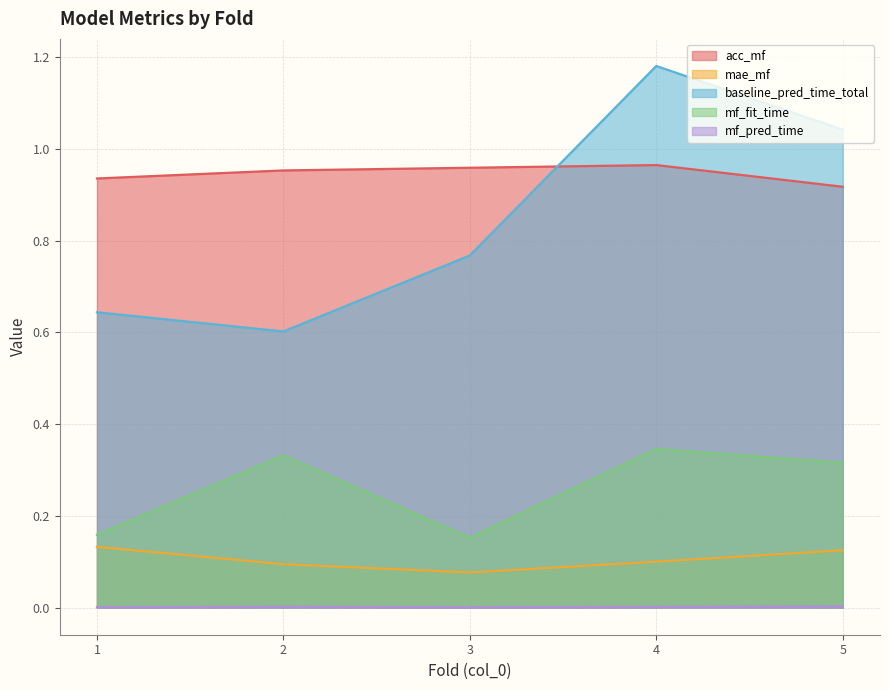

Reading right to left, transcribe all the data shown in this chart.

acc_mf: 5=0.9	4=1.0	3=1.0	2=1.0	1=0.9
mae_mf: 5=0.1	4=0.1	3=0.1	2=0.1	1=0.1
baseline_pred_time_total: 5=1.0	4=1.2	3=0.8	2=0.6	1=0.6
mf_fit_time: 5=0.3	4=0.3	3=0.2	2=0.3	1=0.2
mf_pred_time: 5=0.0	4=0.0	3=0.0	2=0.0	1=0.0